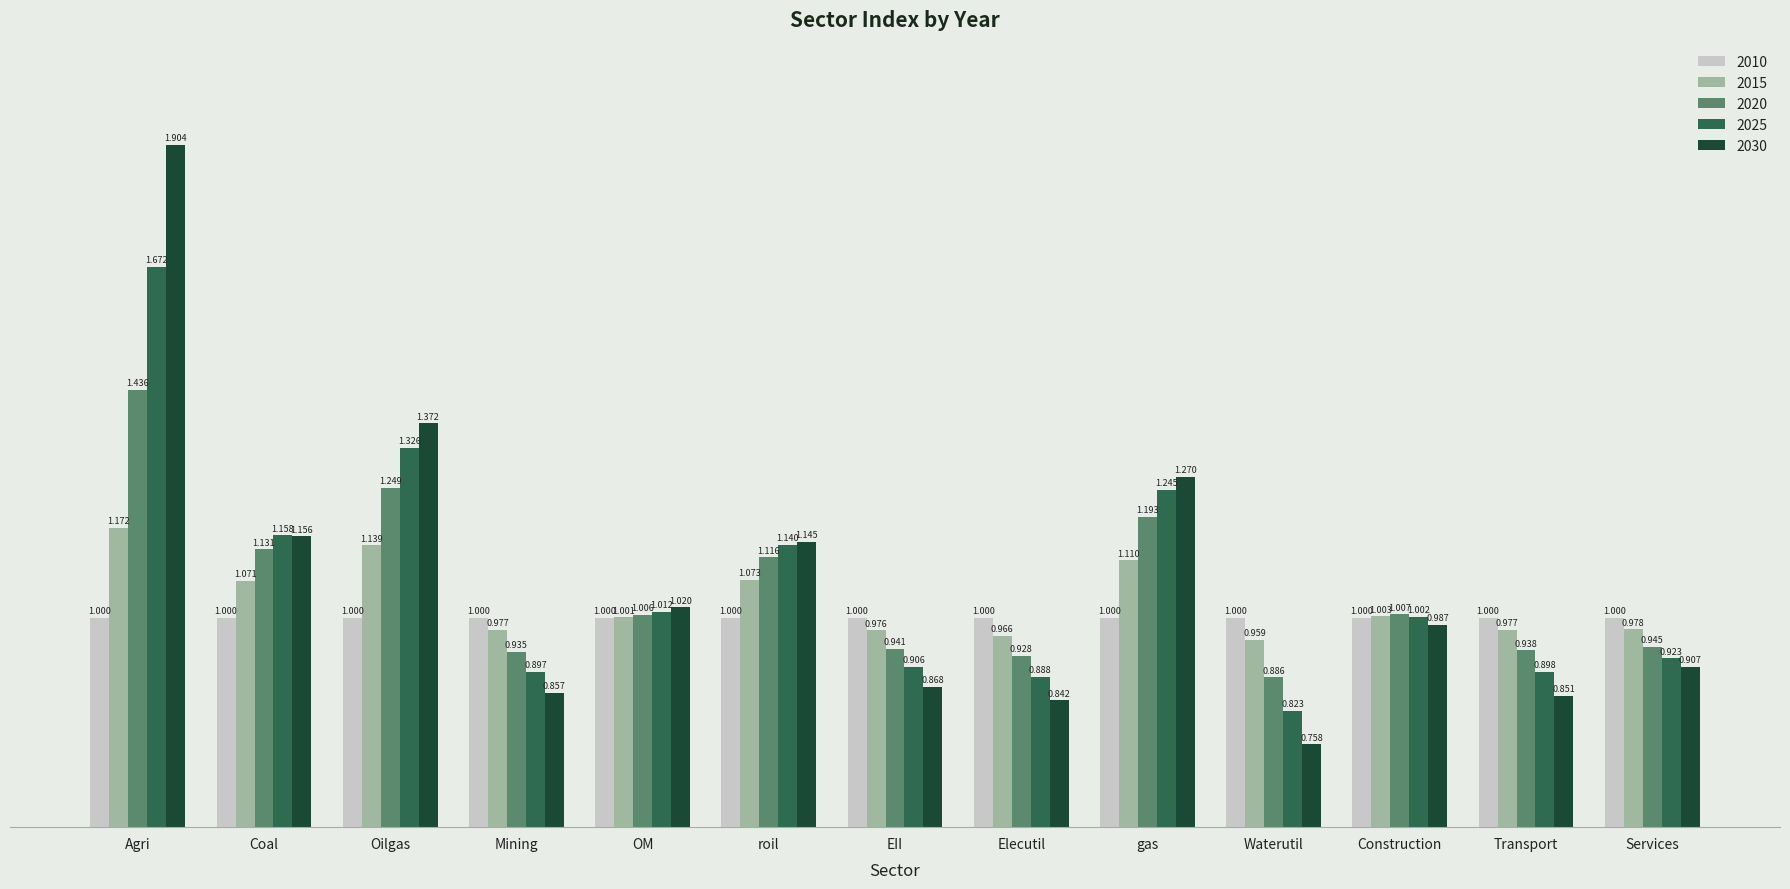

At which label is 2015 closest to 1?

OM